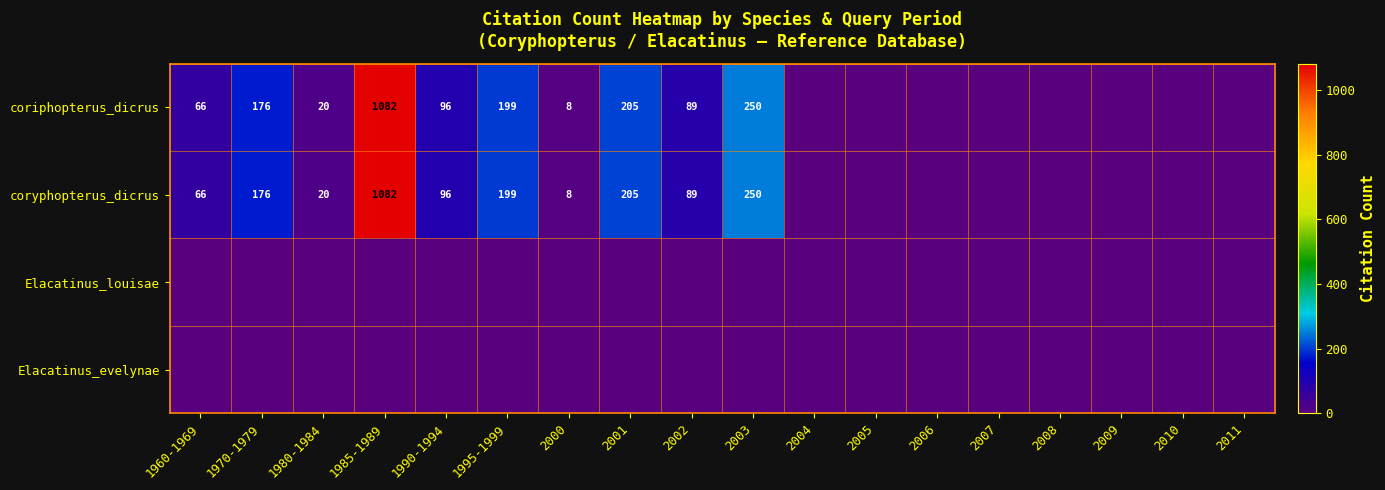

Which has a higher value, 1960-1969 or 2010?

1960-1969